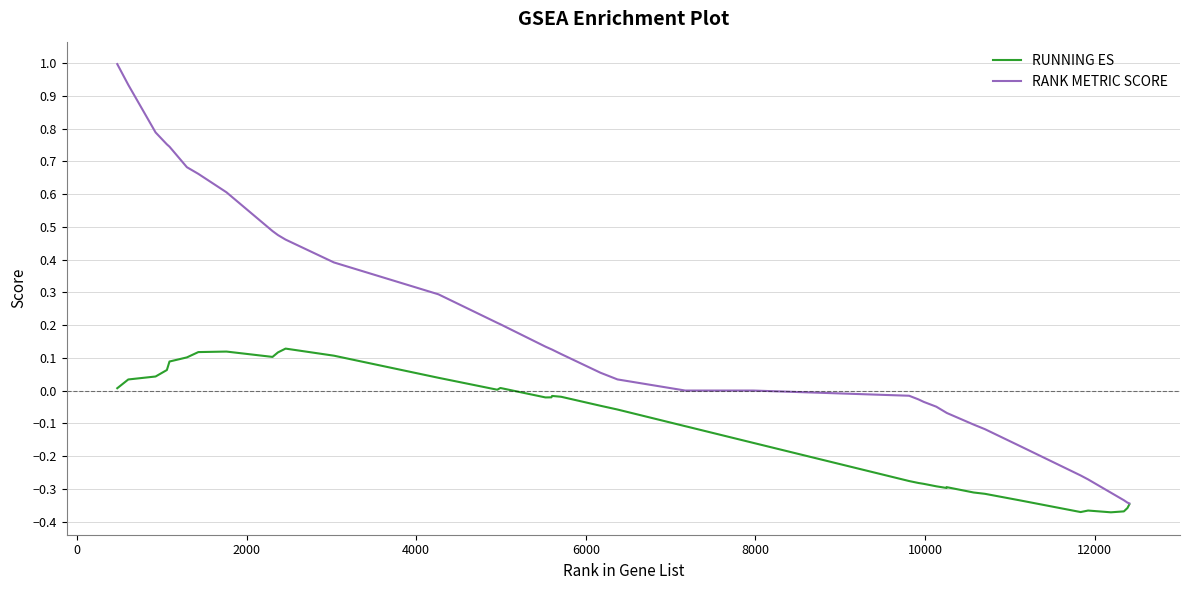

Which series has the widest spread of values?

RANK METRIC SCORE